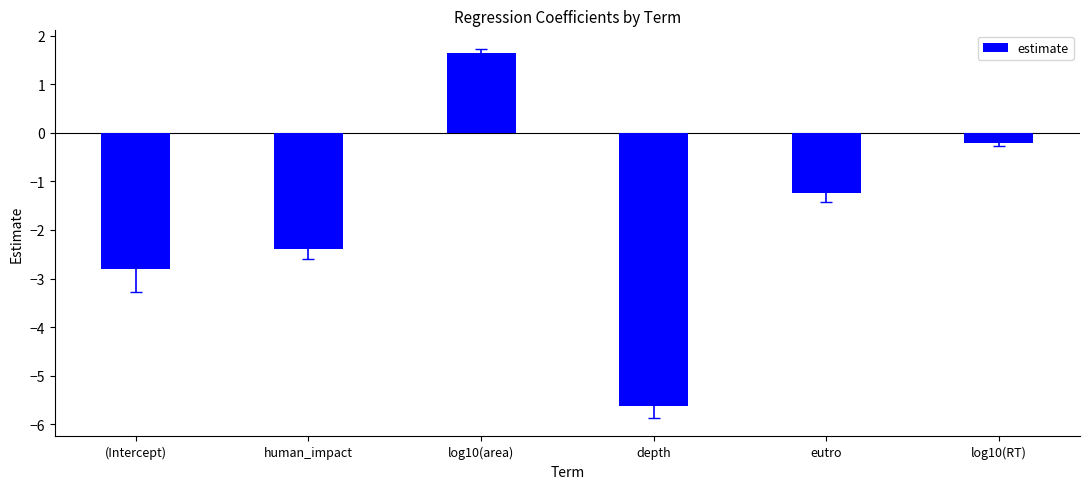

Rank the categories by value from lowest to highest.

depth, (Intercept), human_impact, eutro, log10(RT), log10(area)